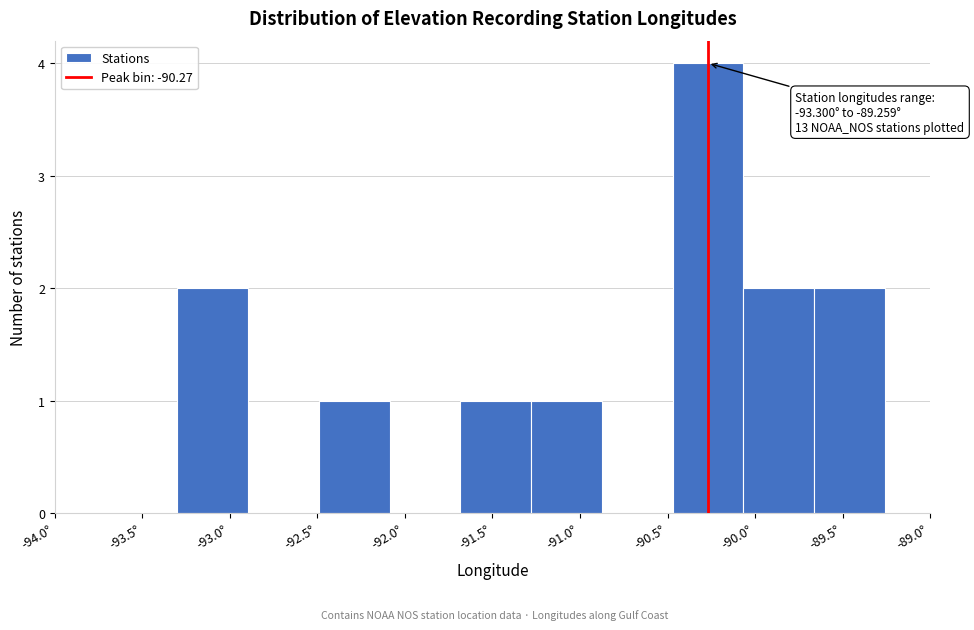

Which range on the x-axis has the tallest bar?

-90.45 to -90.05